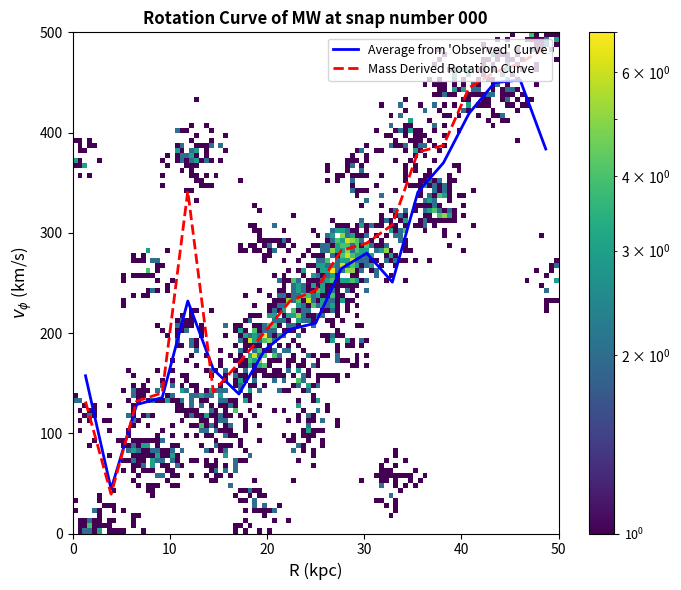

Which series has the largest range (max minus min)?

Mass Derived Rotation Curve